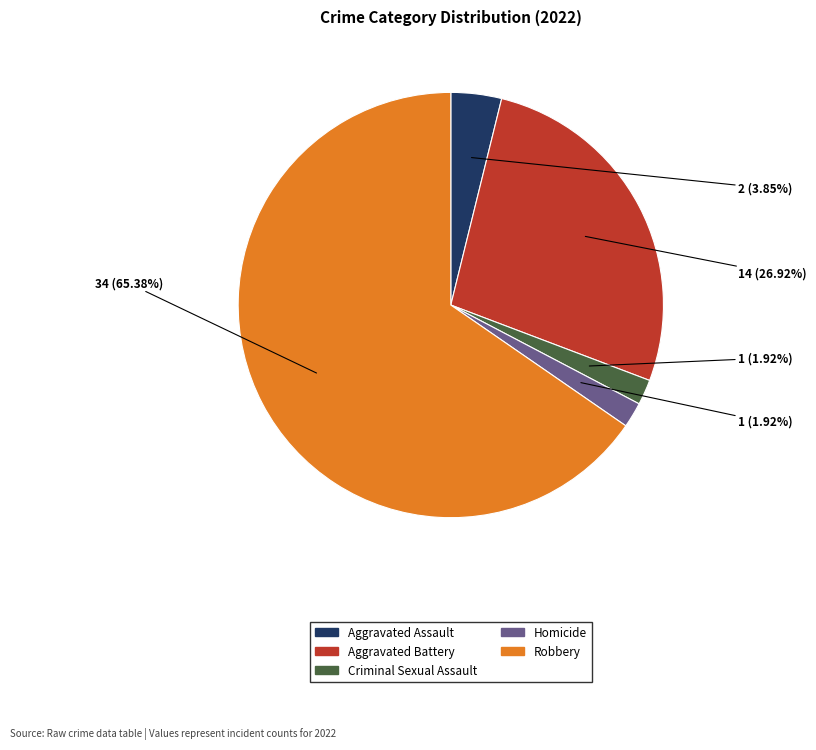

Which category has the biggest portion of the pie?

Robbery